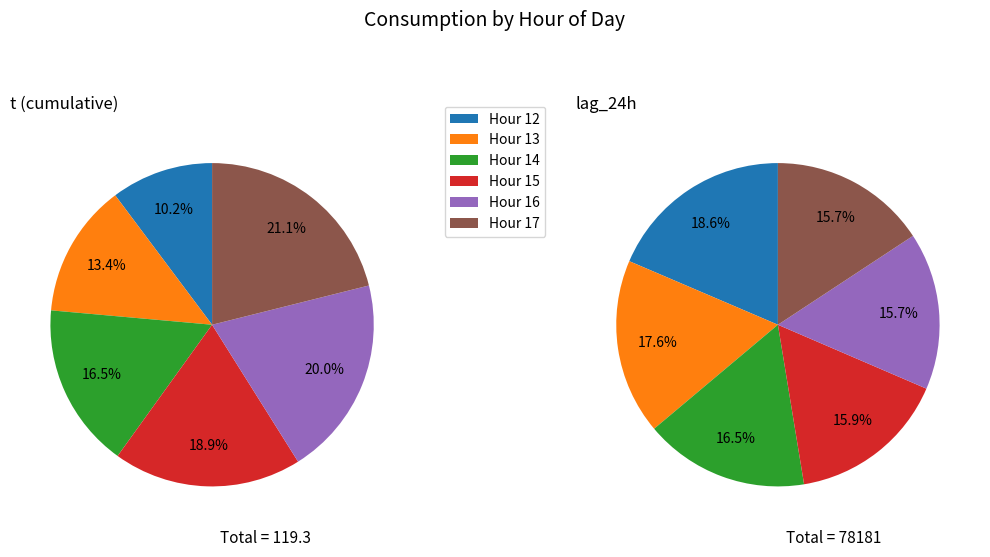

Is the sum of 13 and 14 greater than half?

No